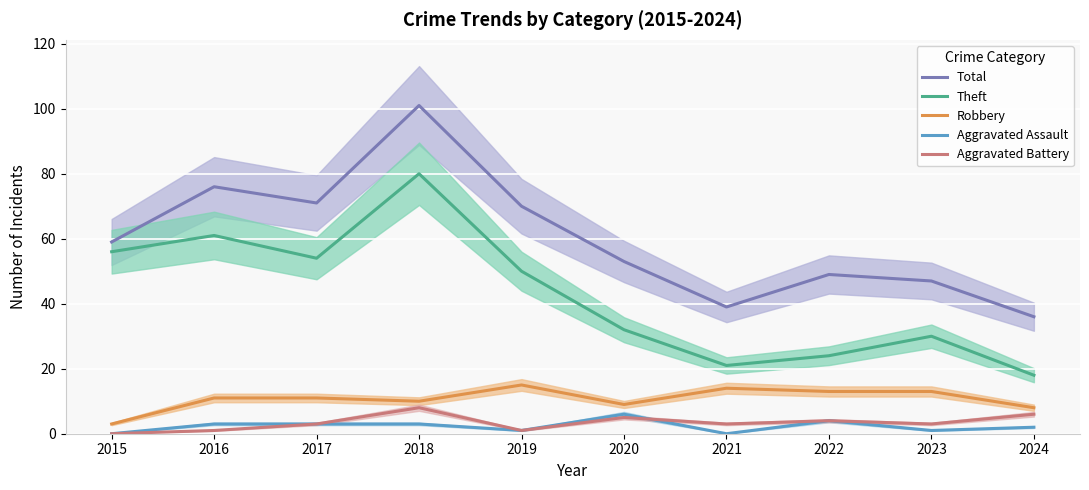

At which label does Theft reach its minimum?

2024